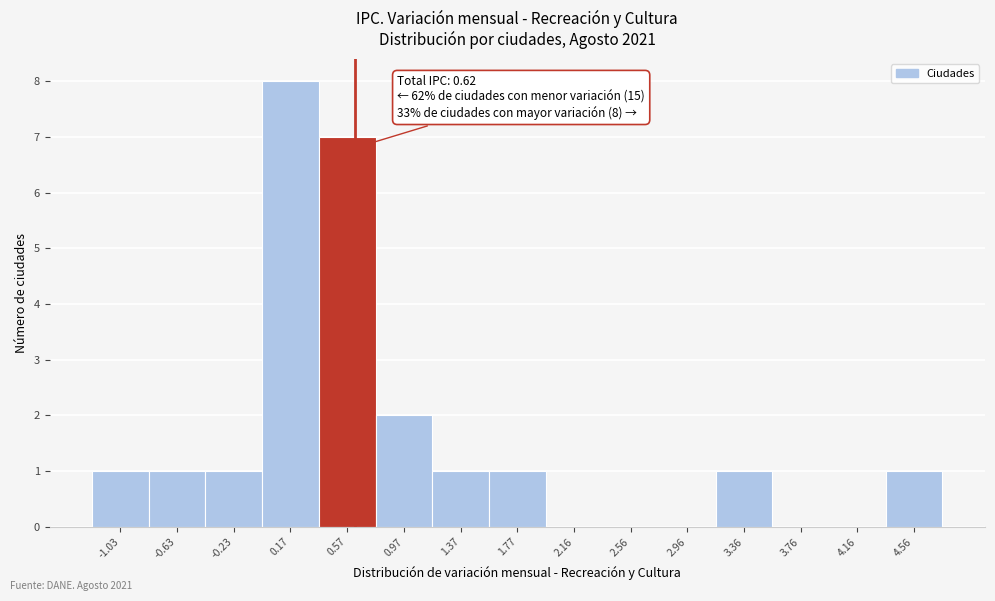

Which range on the x-axis has the tallest bar?

-0.05 to 0.35